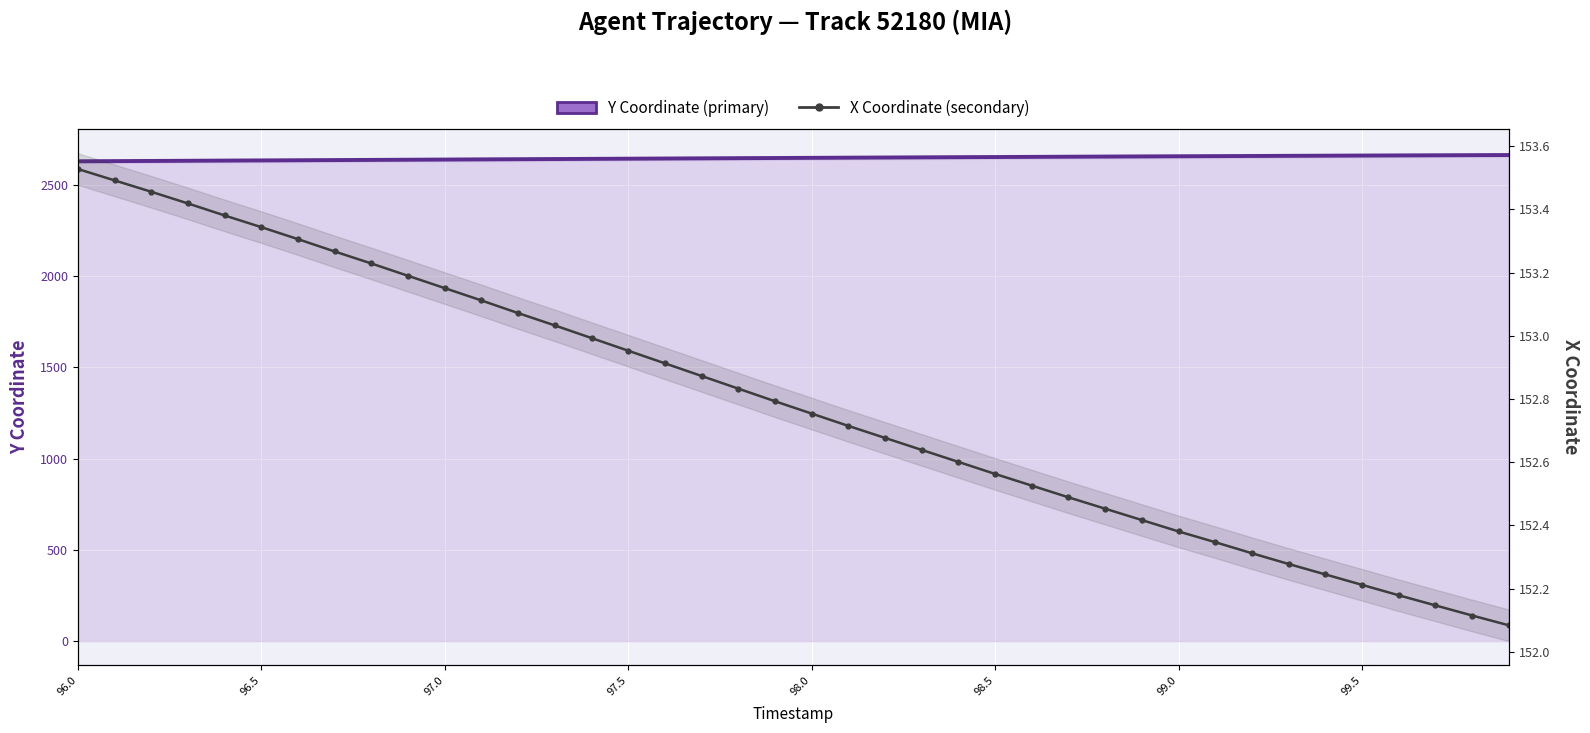

What is the difference between the maximum and minimum values in the X Coordinate (secondary) series?

1.4